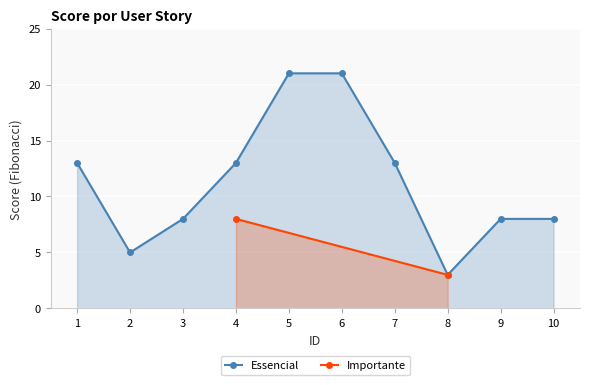

The value of Essencial at 9 is 8. True or false?

True